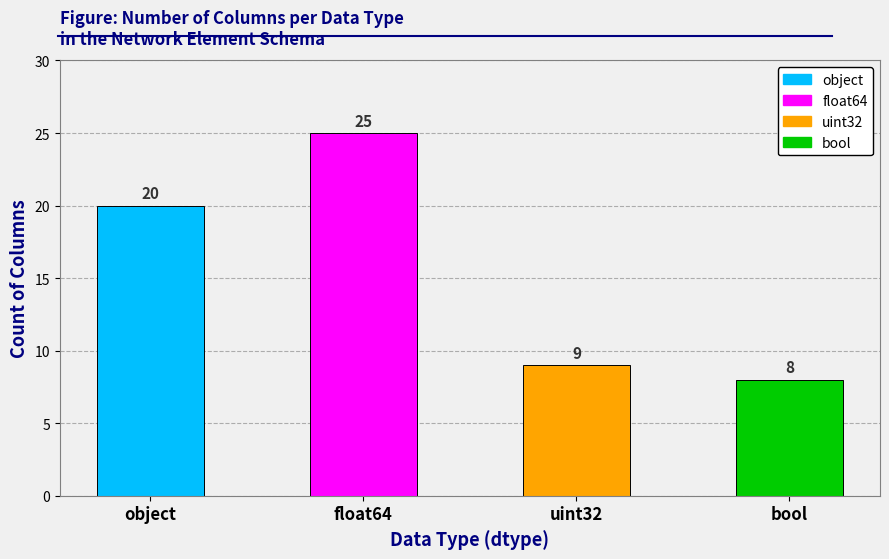

Is it true that the value at uint32 is 9?

True